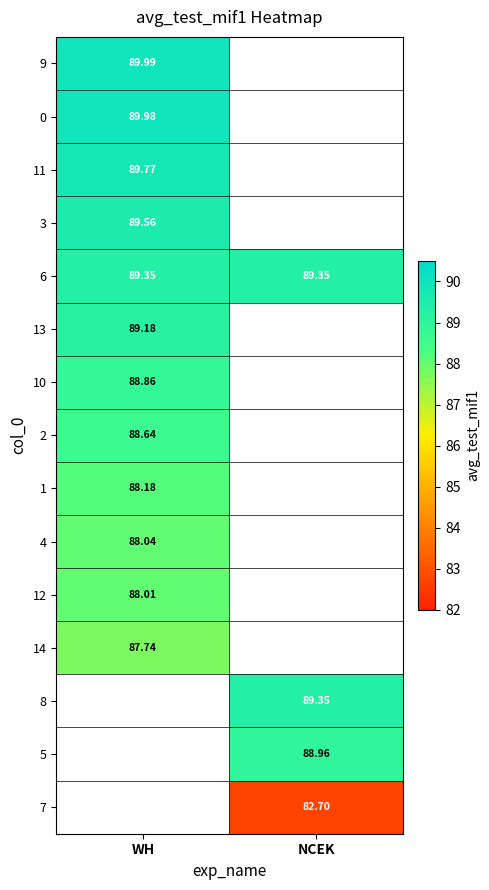

Which label corresponds to the largest value in the chart?

WH